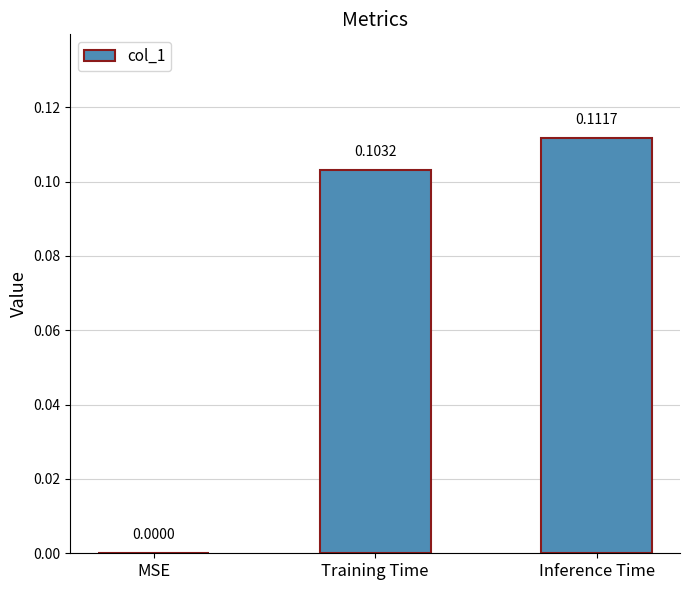

Where is the data nearest to the value 0?

MSE